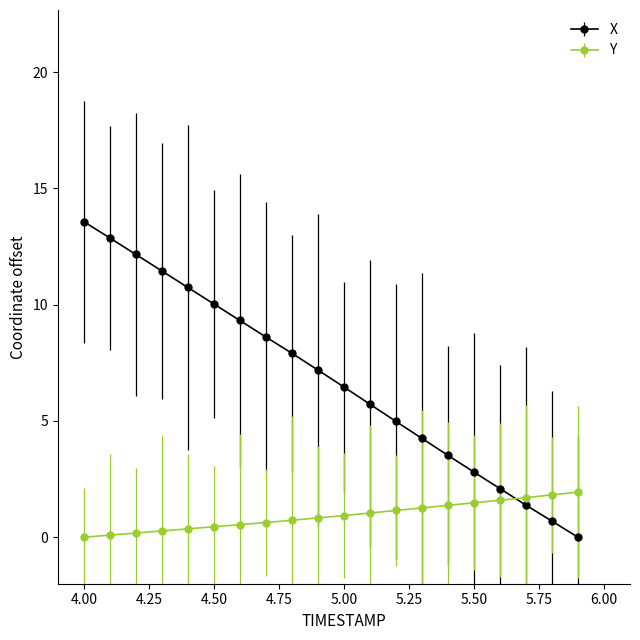

How many data points does each series have?

20